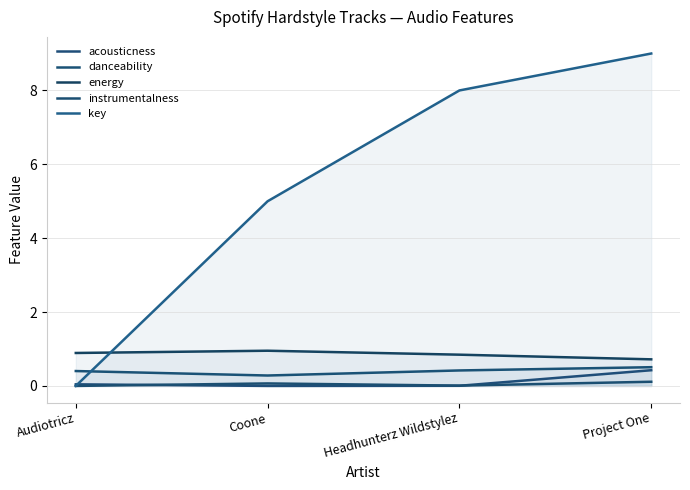

True or false: danceability has more than 2 points higher than both neighbors.

False